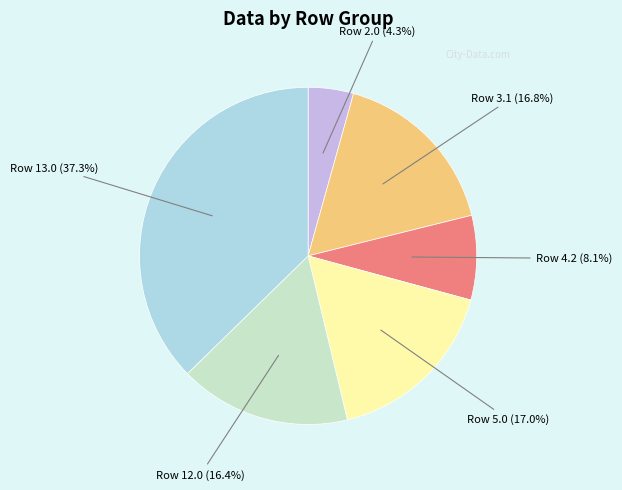

Does any single category account for the majority?

No